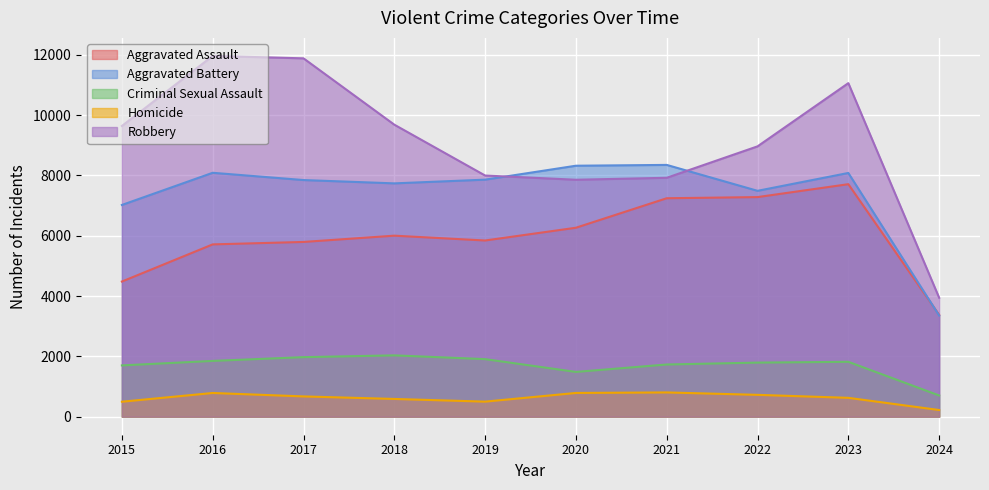

Which series has the largest range (max minus min)?

Robbery